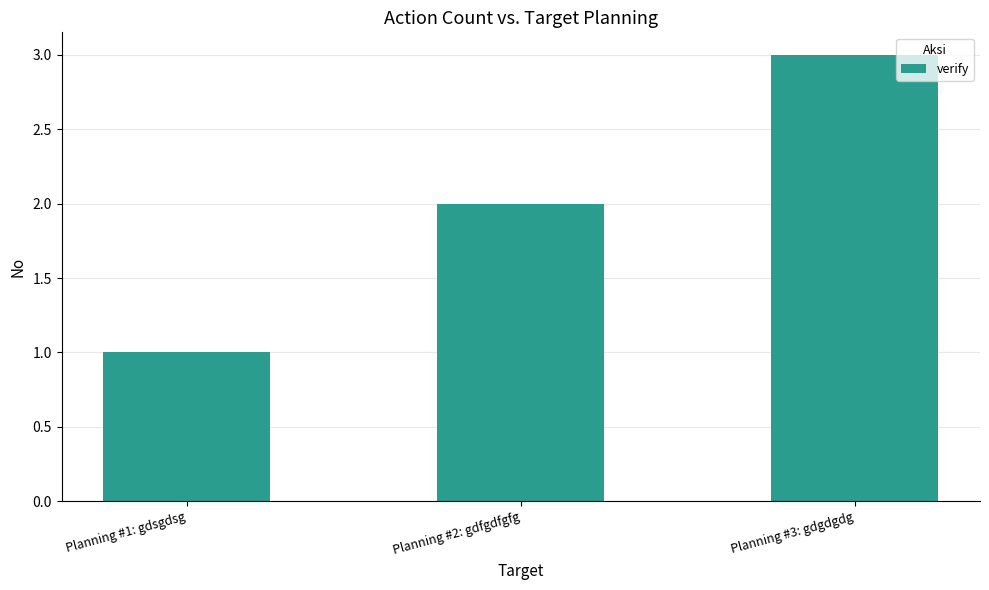

What is the difference between the values at Planning #3: gdgdgdg and Planning #2: gdfgdfgfg?

1